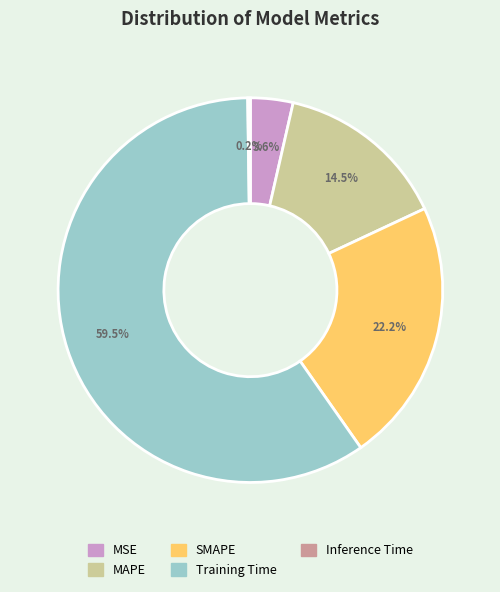

Is there a majority slice in this chart?

Yes